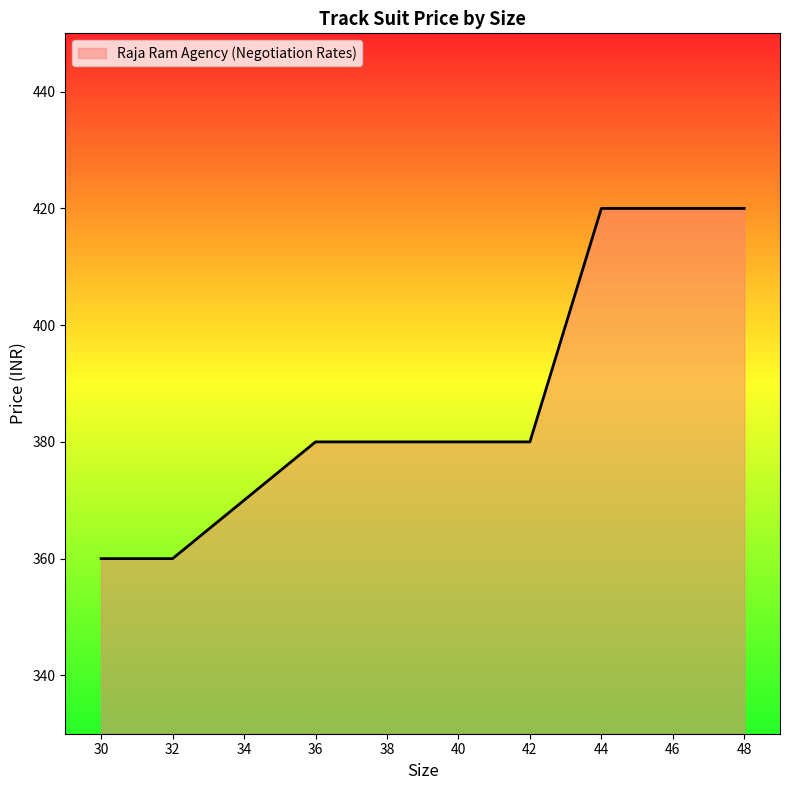

What is the maximum value shown in the chart?

420